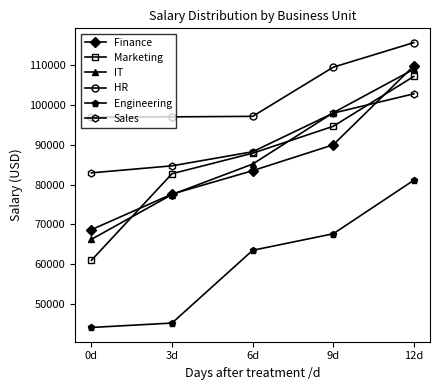

What value does the IT series have at 0d?

66233.0